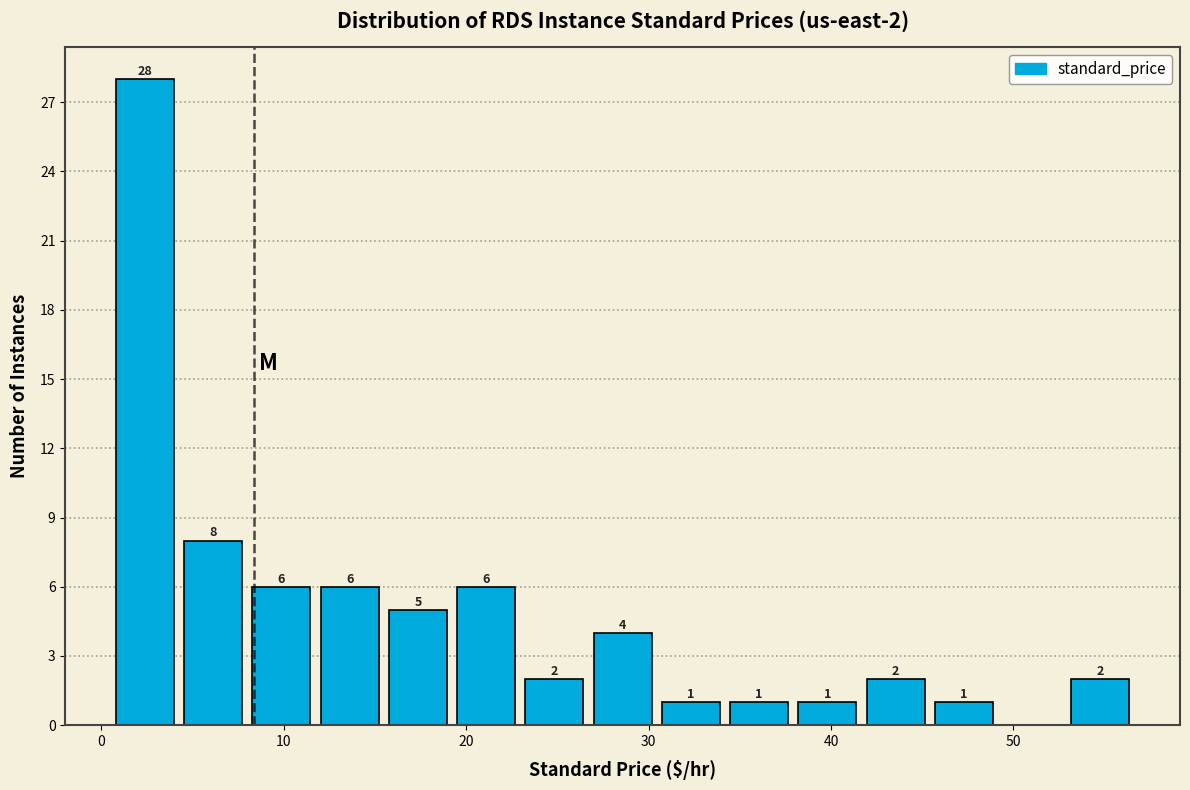

Around what value on the x-axis is the tallest bar? Give the approximate position of its centre, as read against the axis.

2